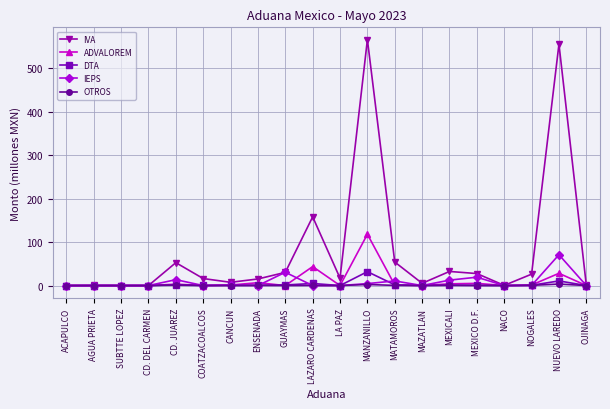

What is the maximum value shown in the chart?

566.0